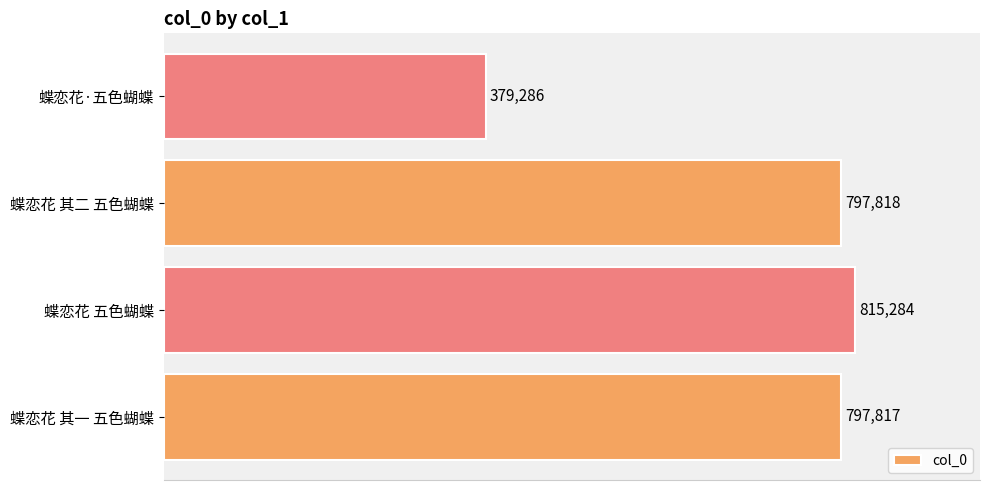

List the labels in order of value, largest first.

蝶恋花 五色蝴蝶, 蝶恋花 其二 五色蝴蝶, 蝶恋花 其一 五色蝴蝶, 蝶恋花·五色蝴蝶